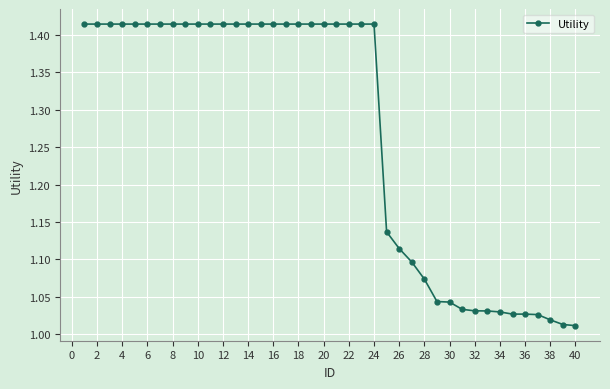

What is the difference between the second highest and second lowest values?

0.4